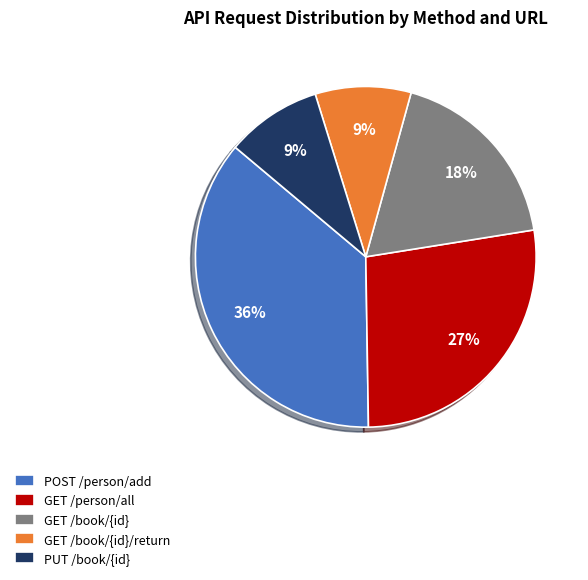

Count the number of slices in the pie.

5